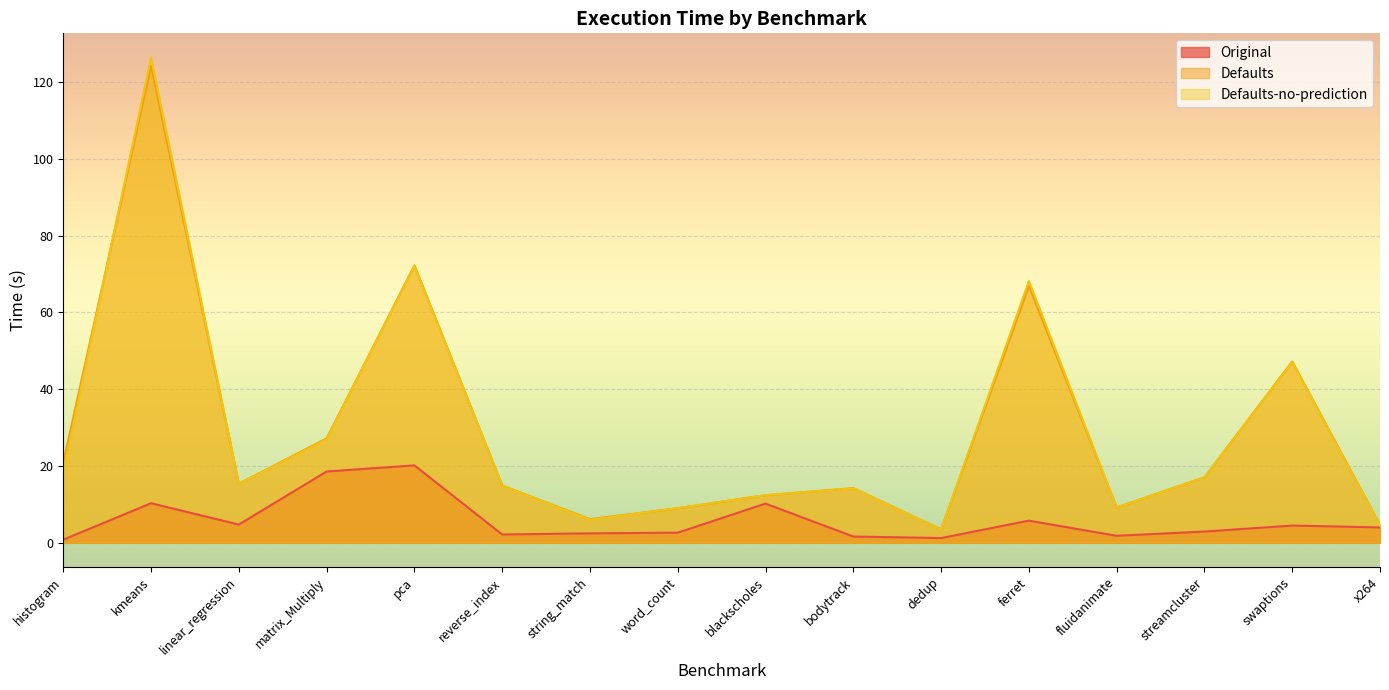

Is the value of Defaults at x264 greater than the value of Defaults-no-prediction at kmeans?

No